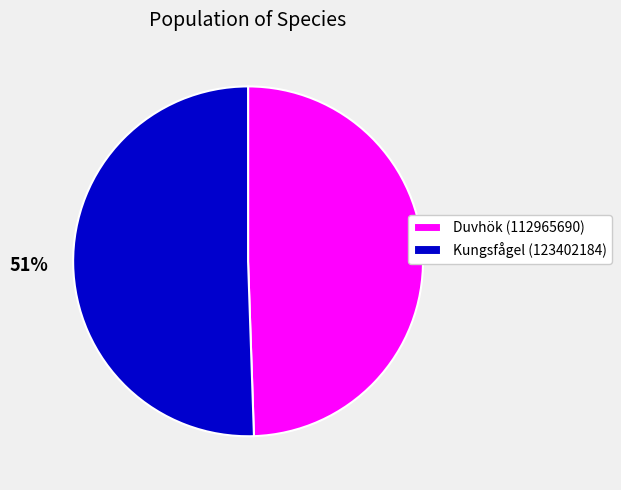

Approximately how many times larger is the value at Duvhök (112965690) compared to Kungsfågel (123402184)?

1.0